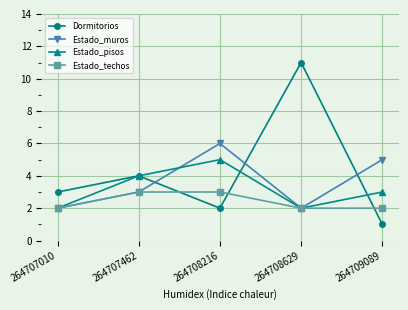

Is this an area chart (filled region under the line)?

No